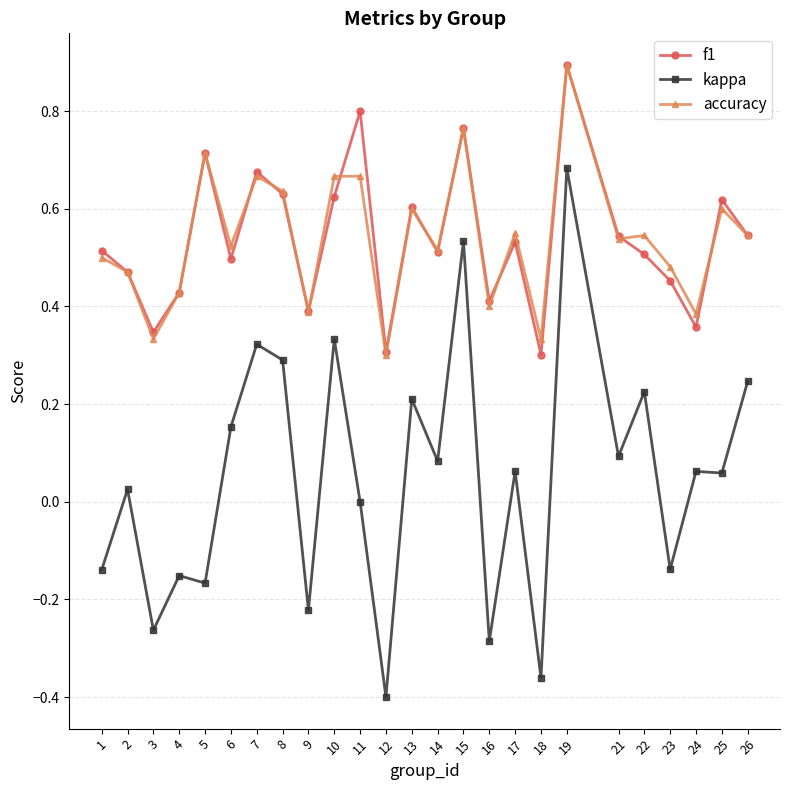

What is the sum of the f1 values at 17 and 2?

1.0